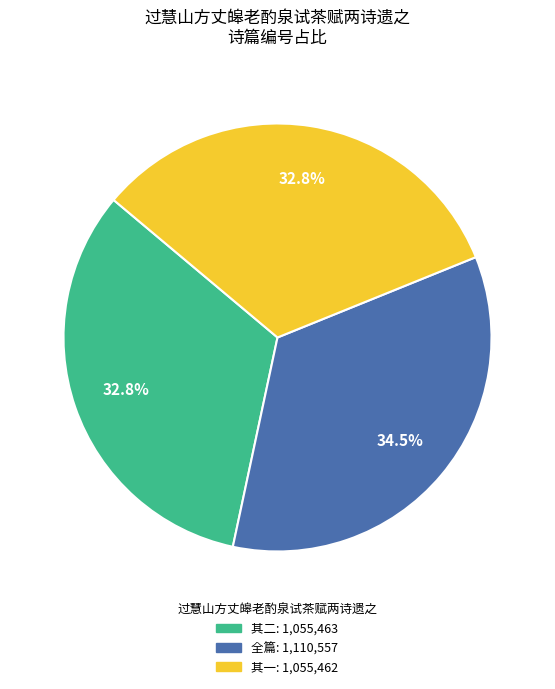

Is there a majority slice in this chart?

No